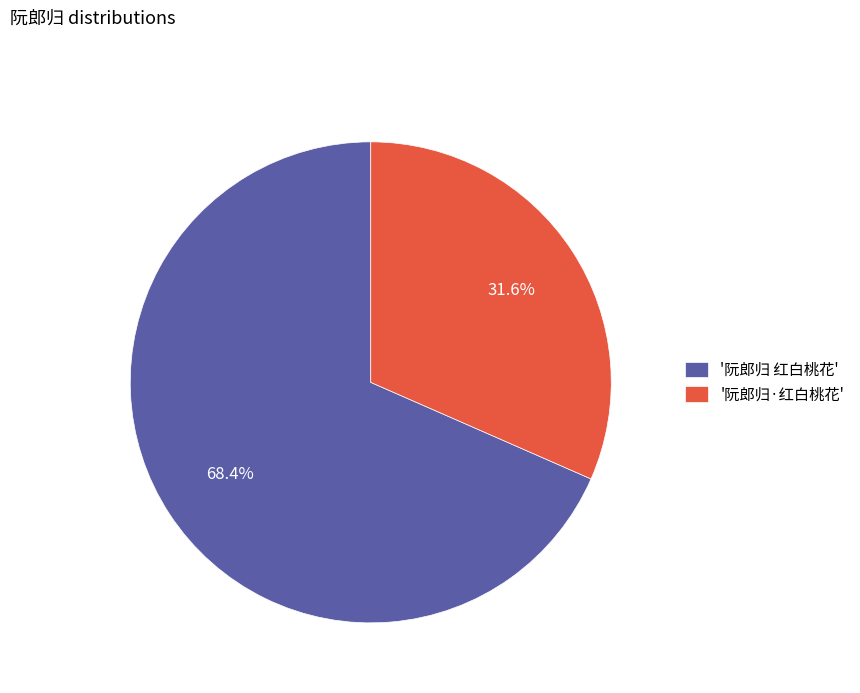

Is there any slice that represents more than half of the pie?

Yes